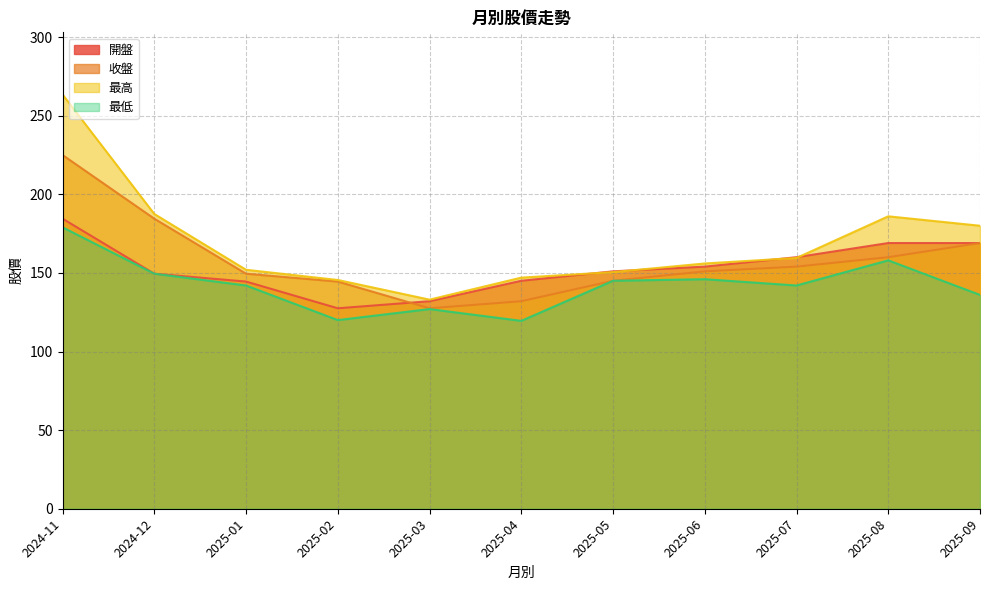

At which label is 最低 closest to 149?

2024-12